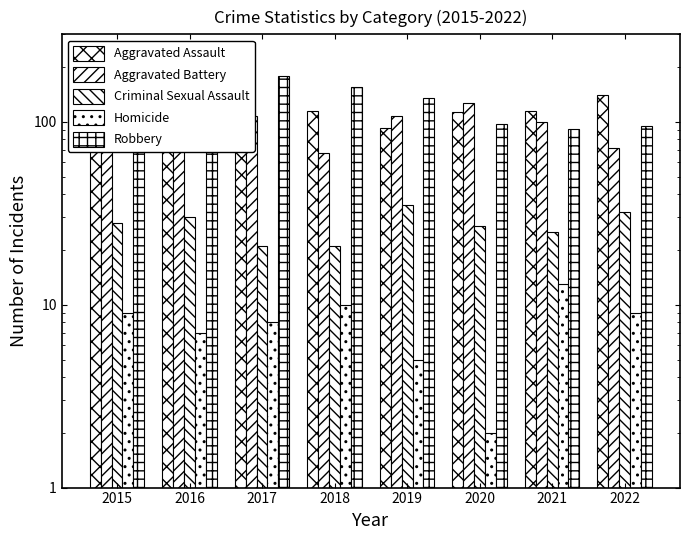

Is the value of Criminal Sexual Assault at 2016 greater than the value of Robbery at 2021?

No